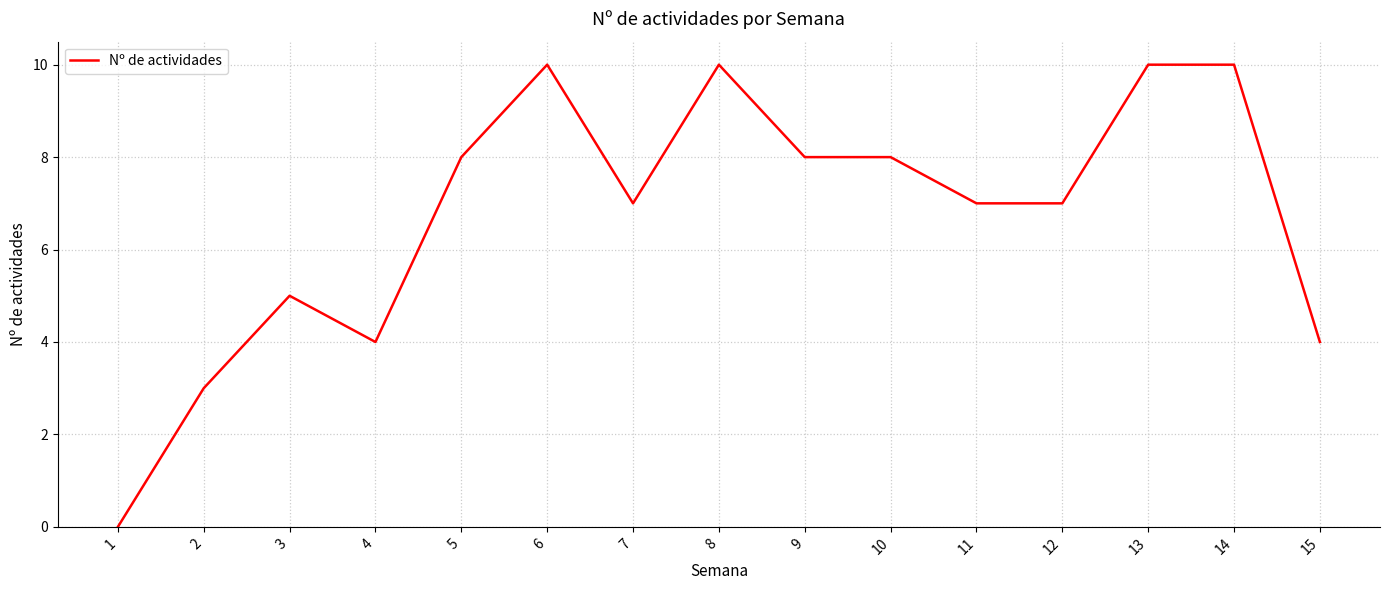

What is the change in value from 3 to 10?

+3